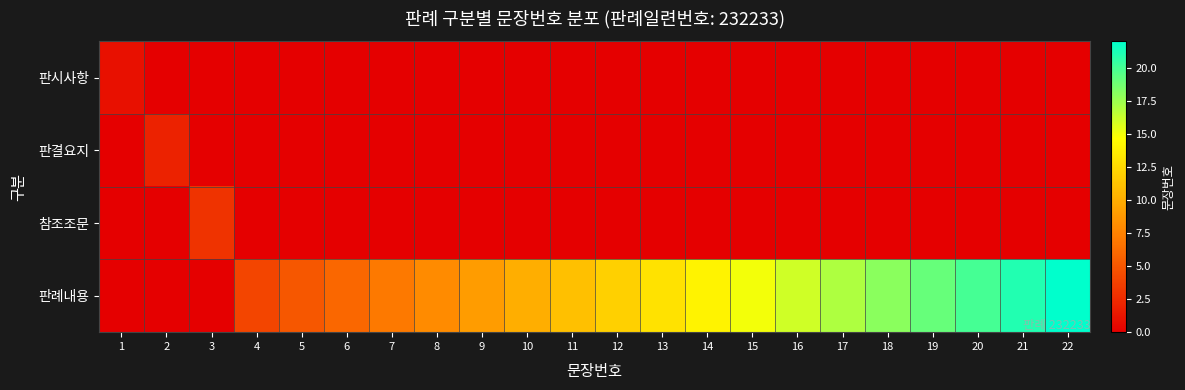

Rank the series at 22 from highest to lowest value.

판례내용, 판시사항, 판결요지, 참조조문